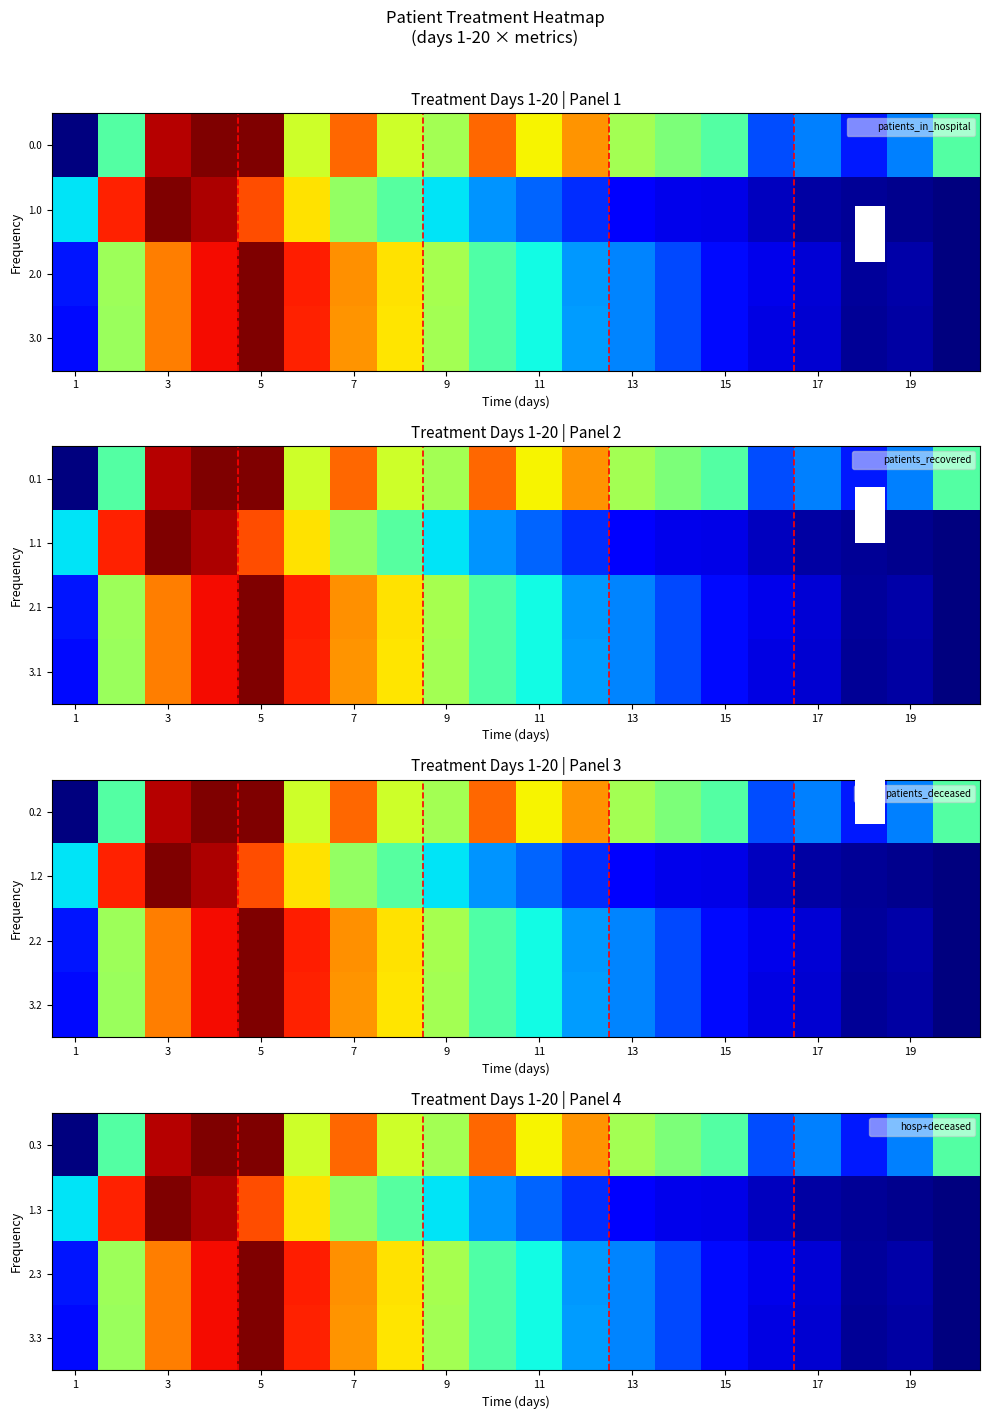

How many data points does each series have?

20